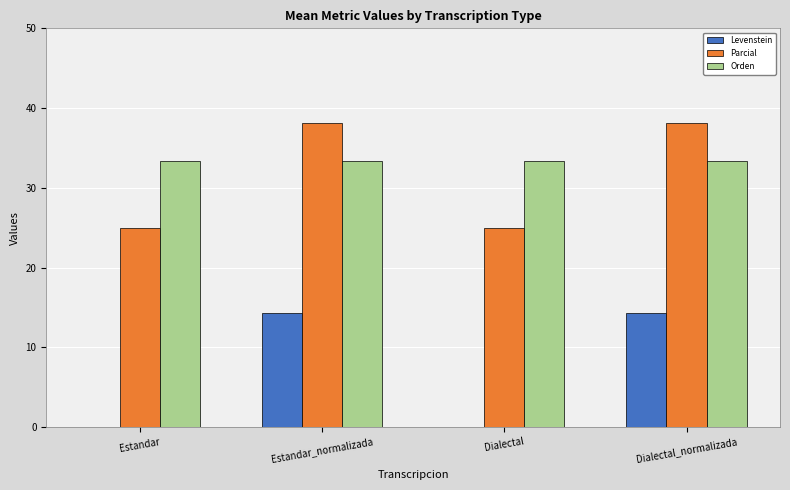

How many data points in Levenstein are above 14?

2